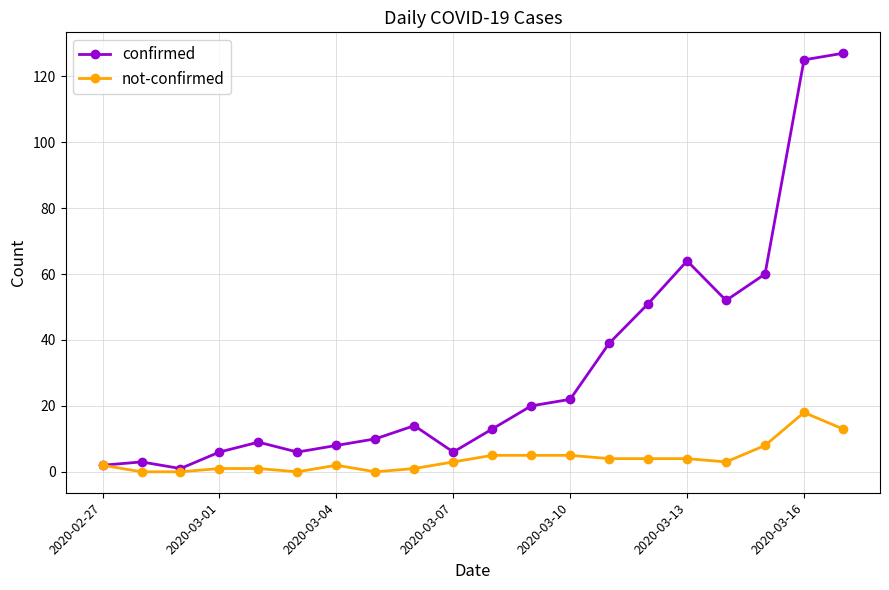

What is the highest value of the confirmed series?

127